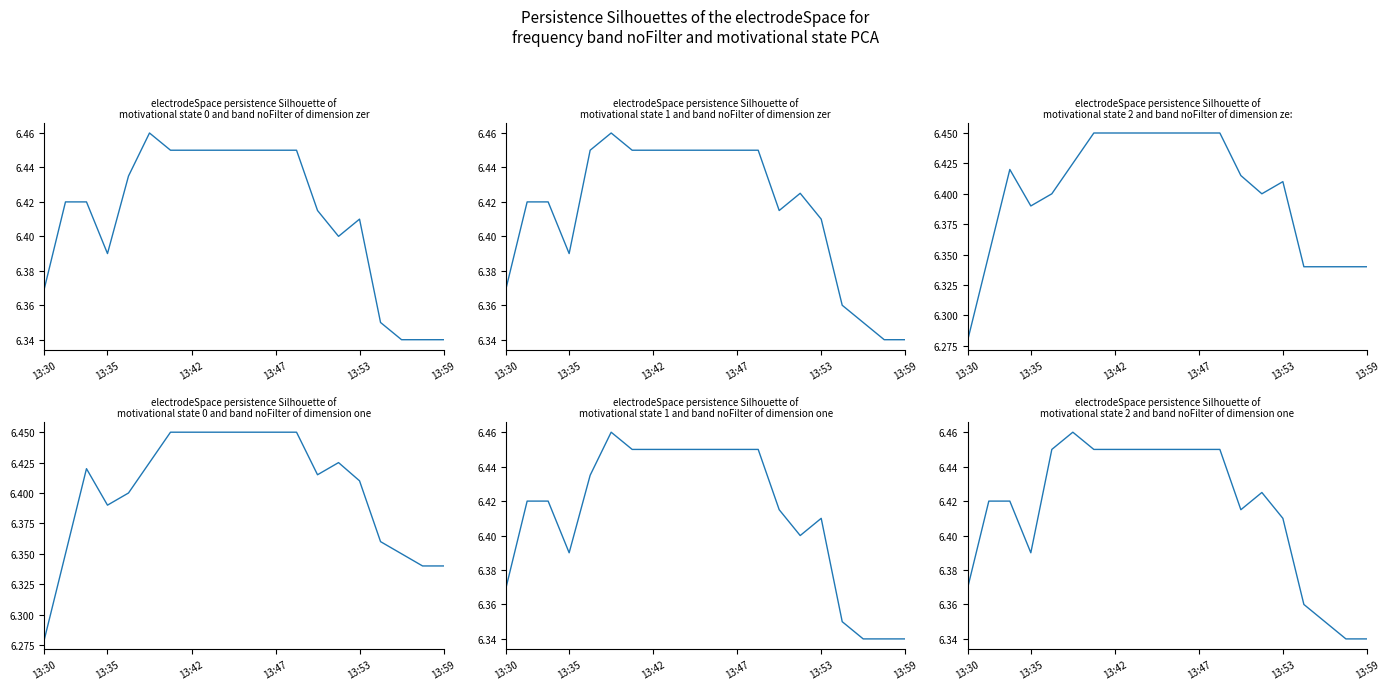

What position from the right is 6?

14